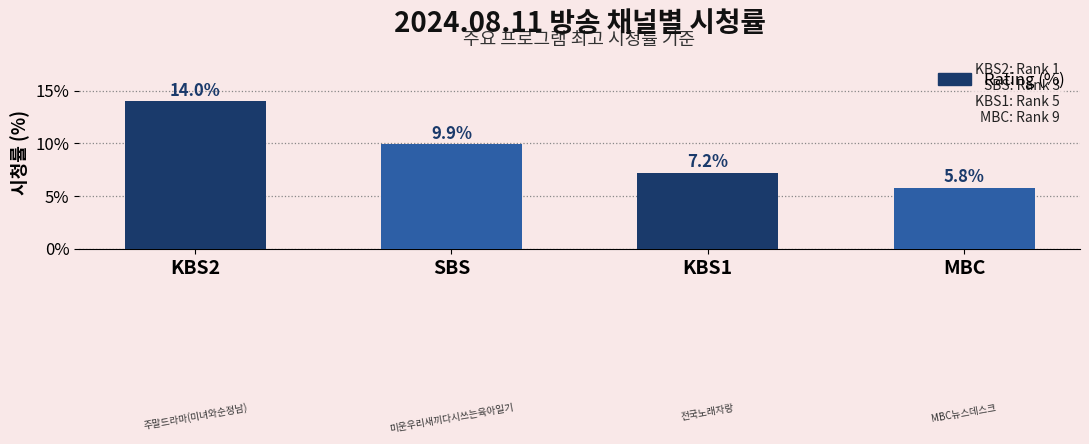

Reading left to right, transcribe all the data shown in this chart.

KBS2=14.0	SBS=9.9	KBS1=7.2	MBC=5.8